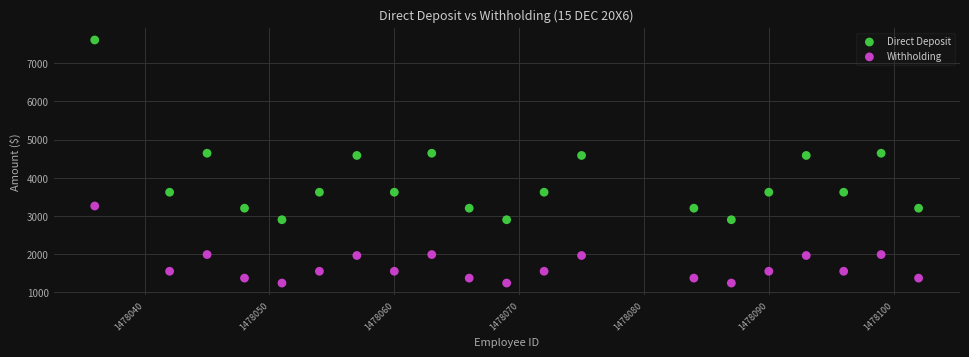

What are all the series names shown in the legend?

Direct Deposit, Withholding